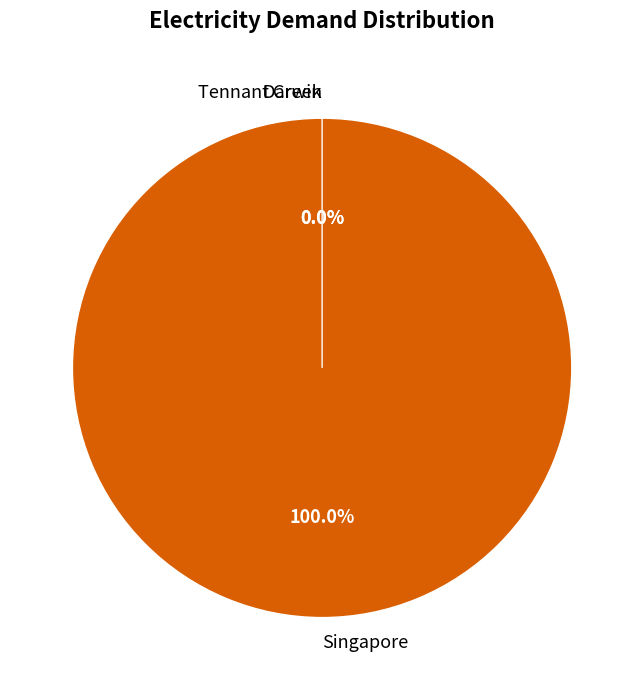

Count the number of slices in the pie.

3